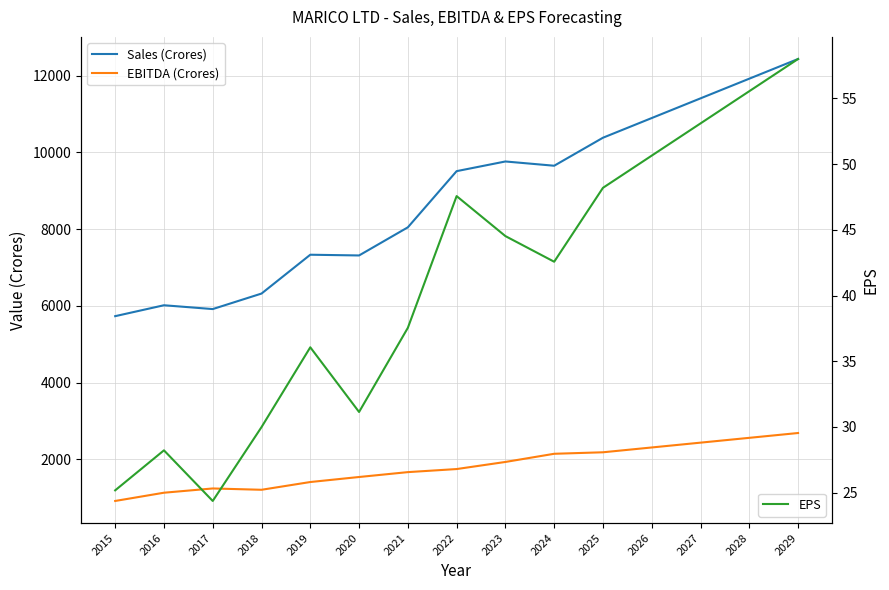

What is the average value of the EPS series?

40.8